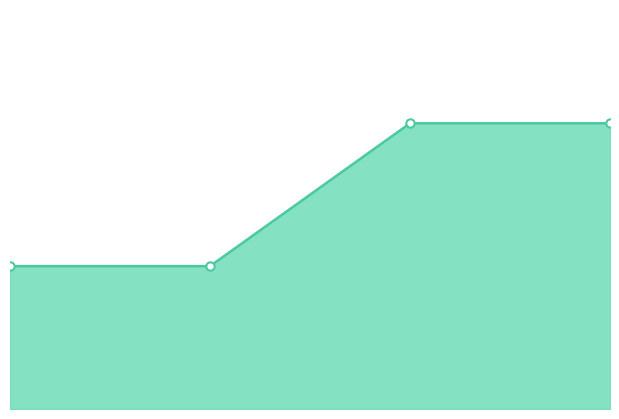

Count the values in the range 1 to 2.

4